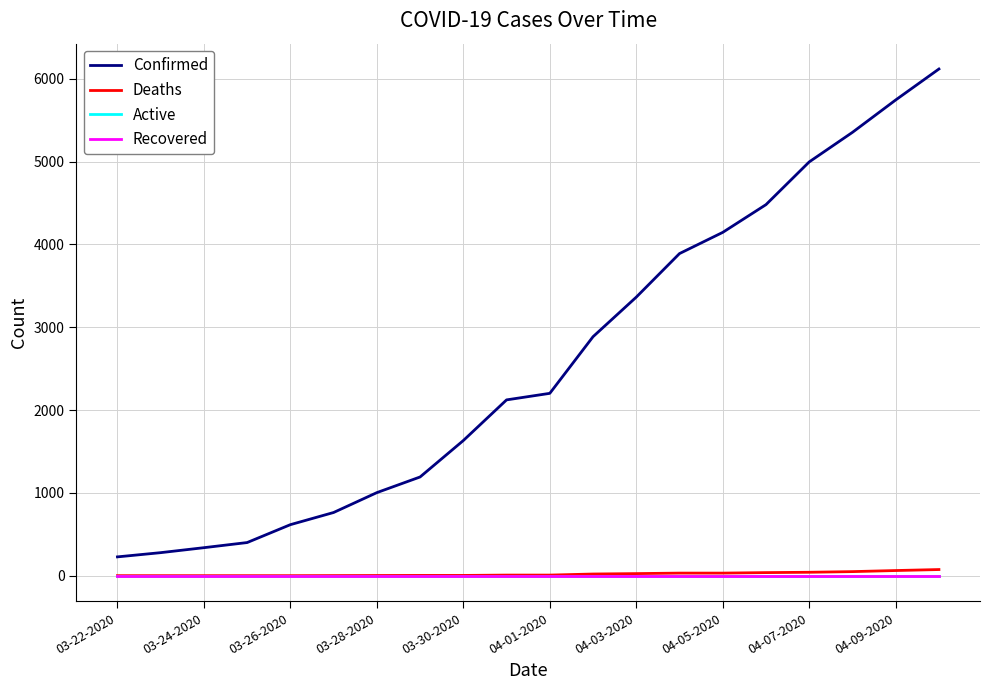

Does the chart display data point markers on the line(s)?

No